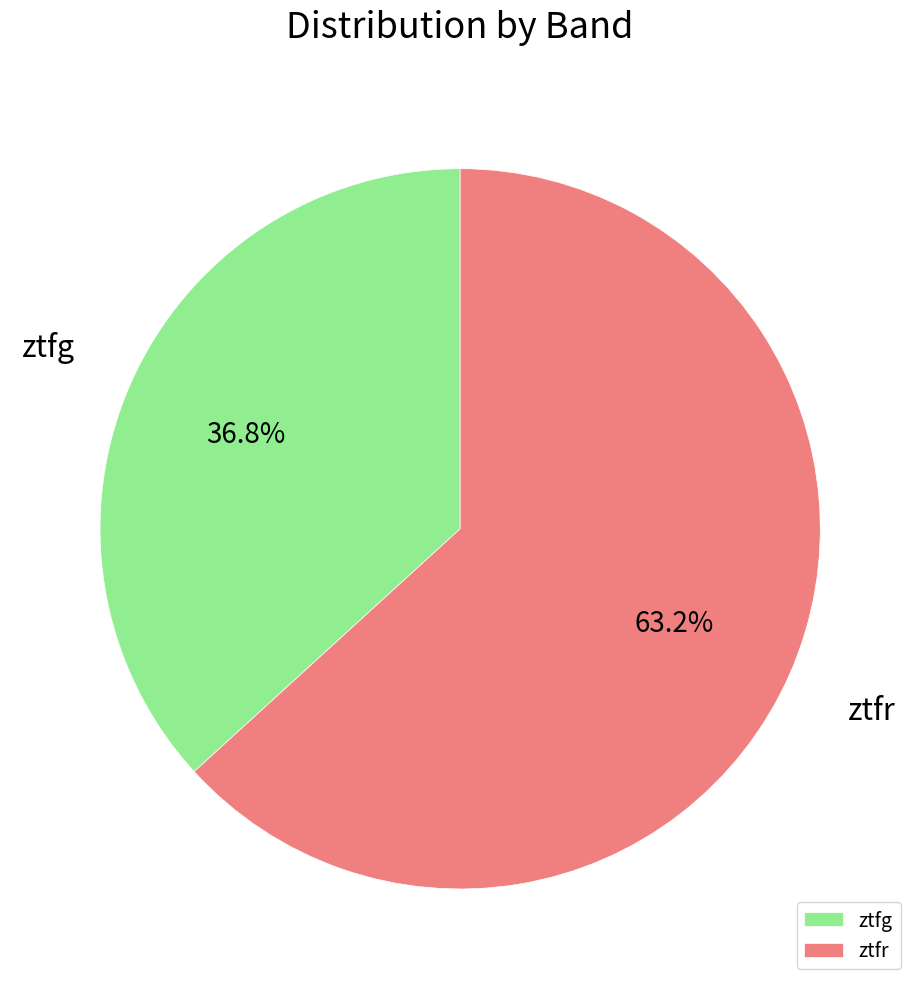

Rank the categories by value from highest to lowest.

ztfr, ztfg